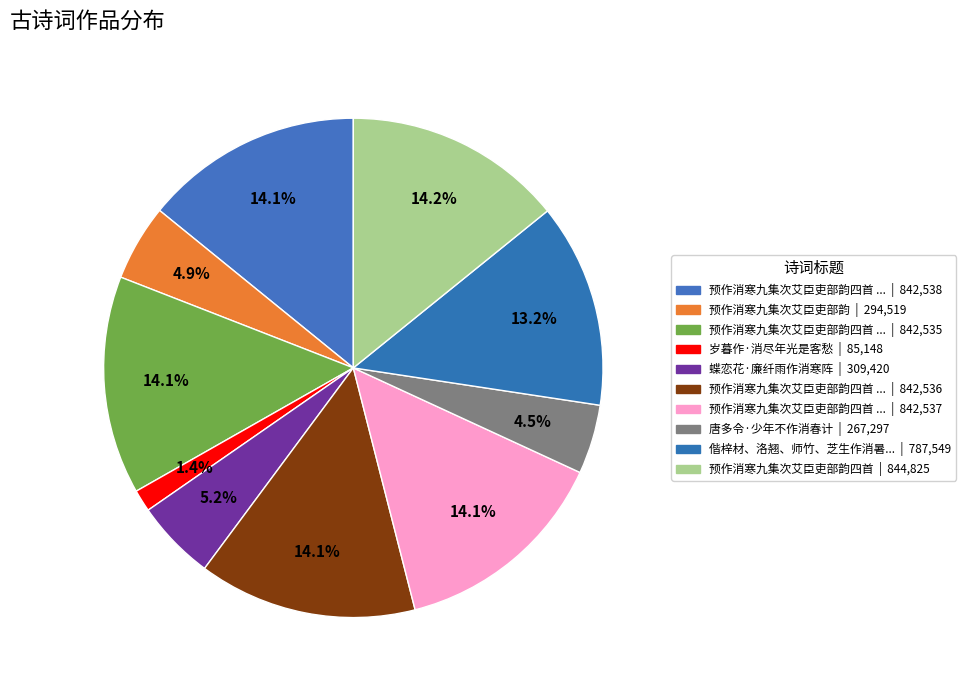

How many segments does this pie chart have?

10